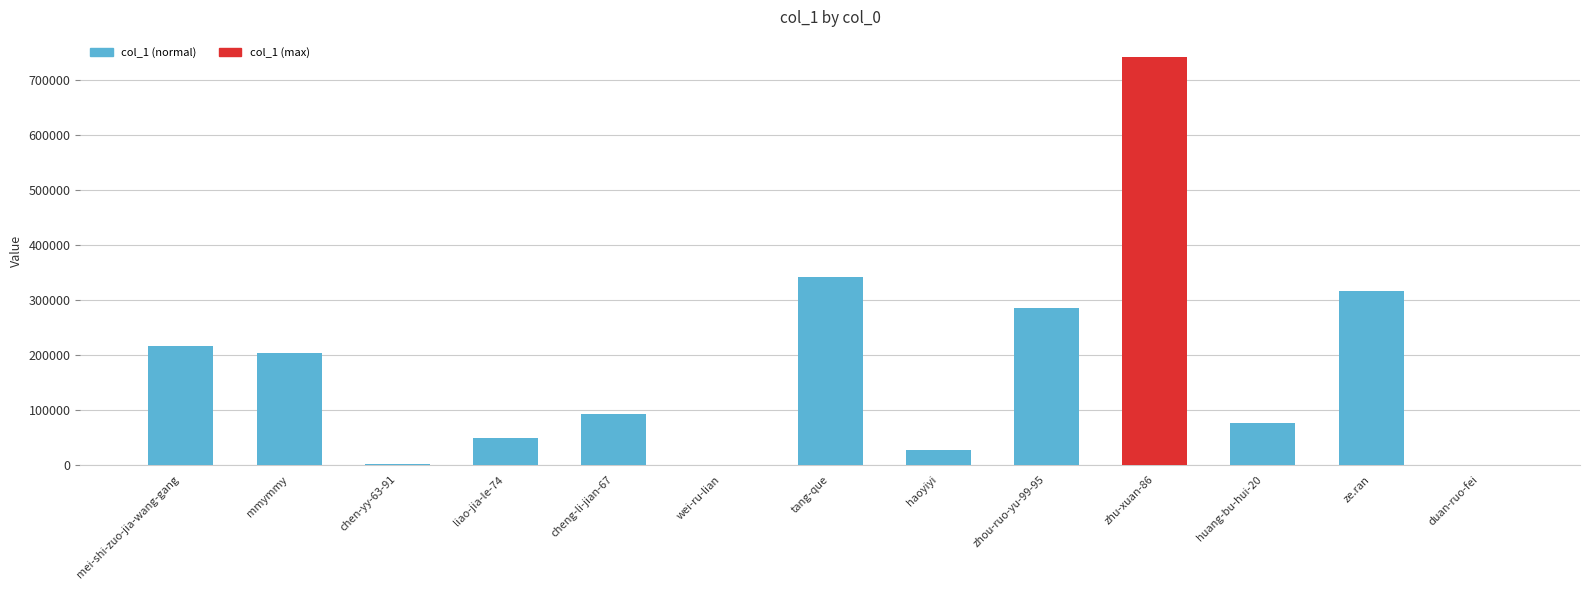

What is the greatest value displayed?

740521